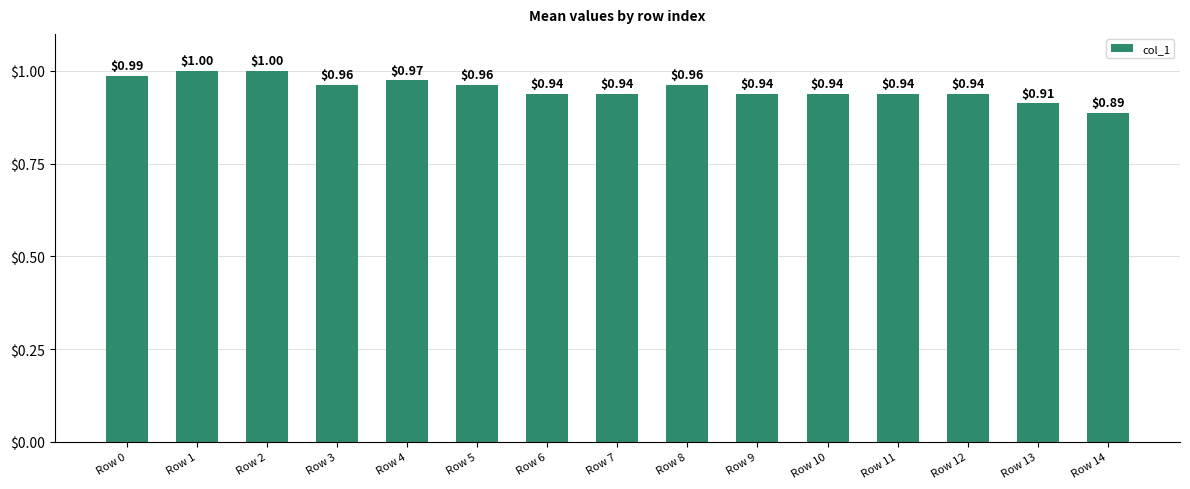

What is the average value?

1.0